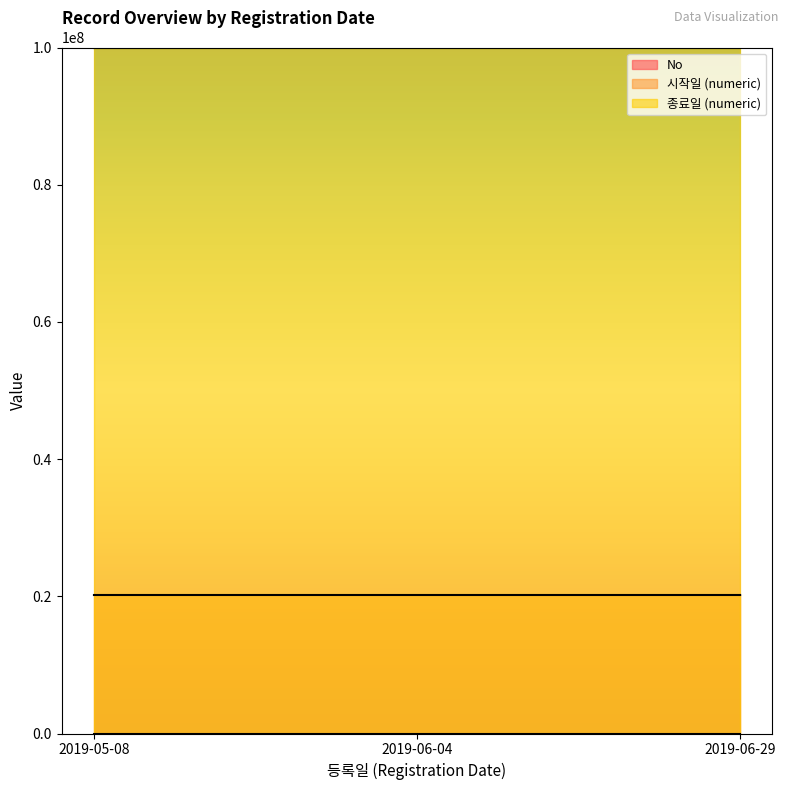

What is the difference between the maximum and minimum values in the No series?

2